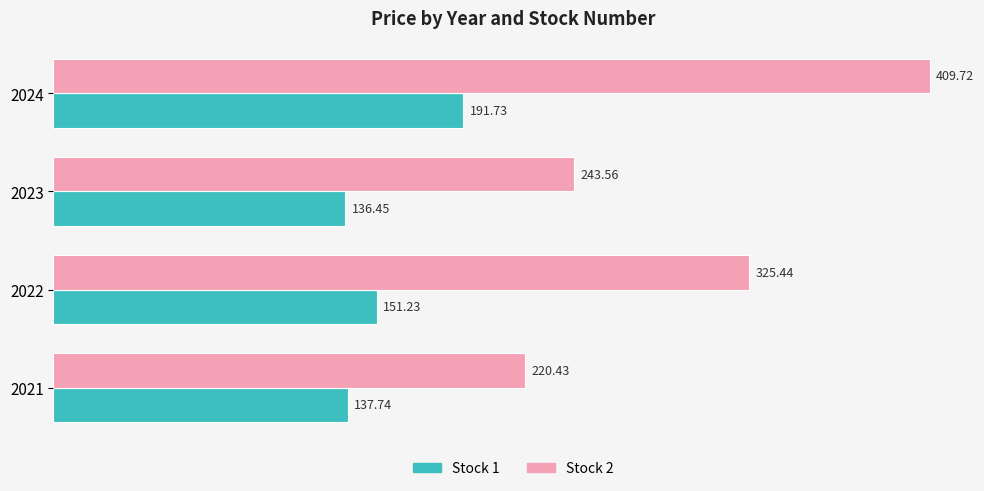

What is the average value of the Stock 1 series?

154.3